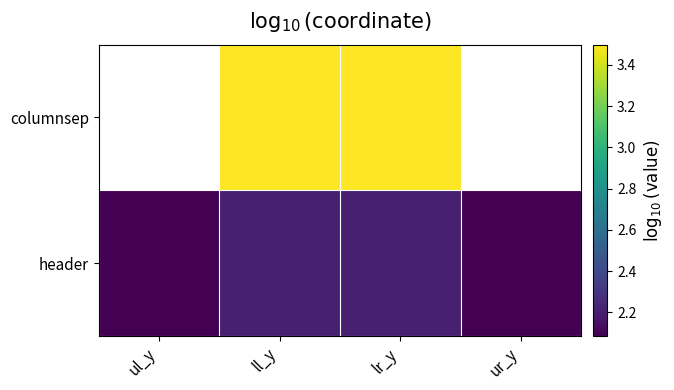

What is the highest value of the header series?

2.2